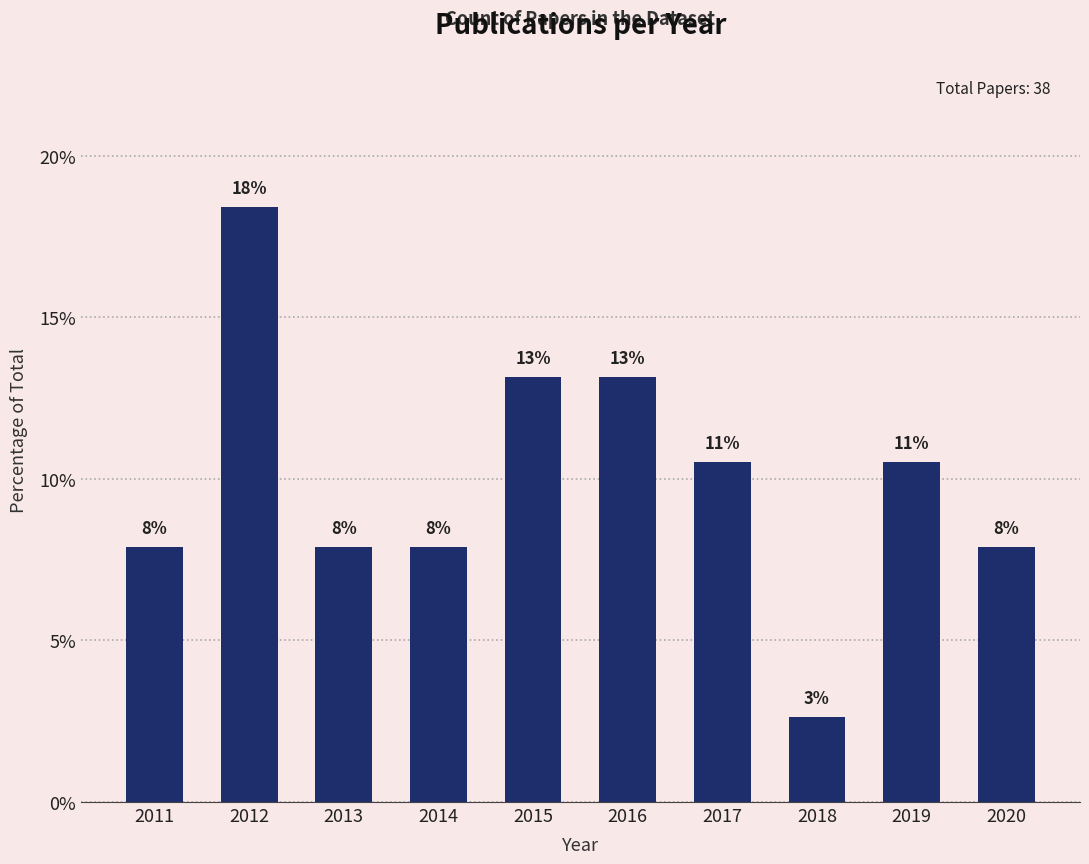

Is it true that the value at 2019 is 14.8?

False